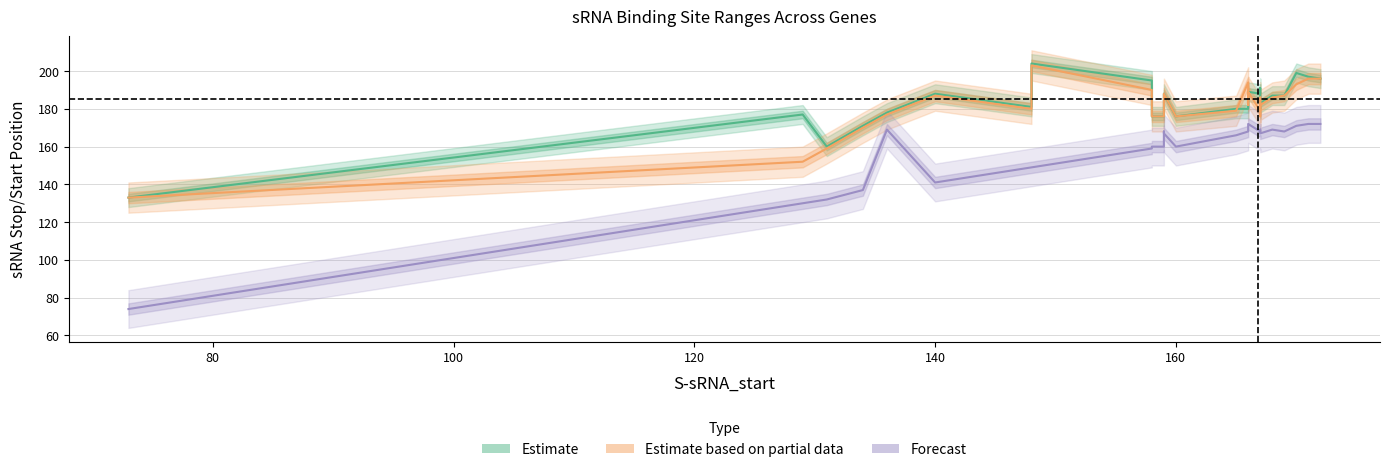

Which series has the largest total across all categories?

Estimate